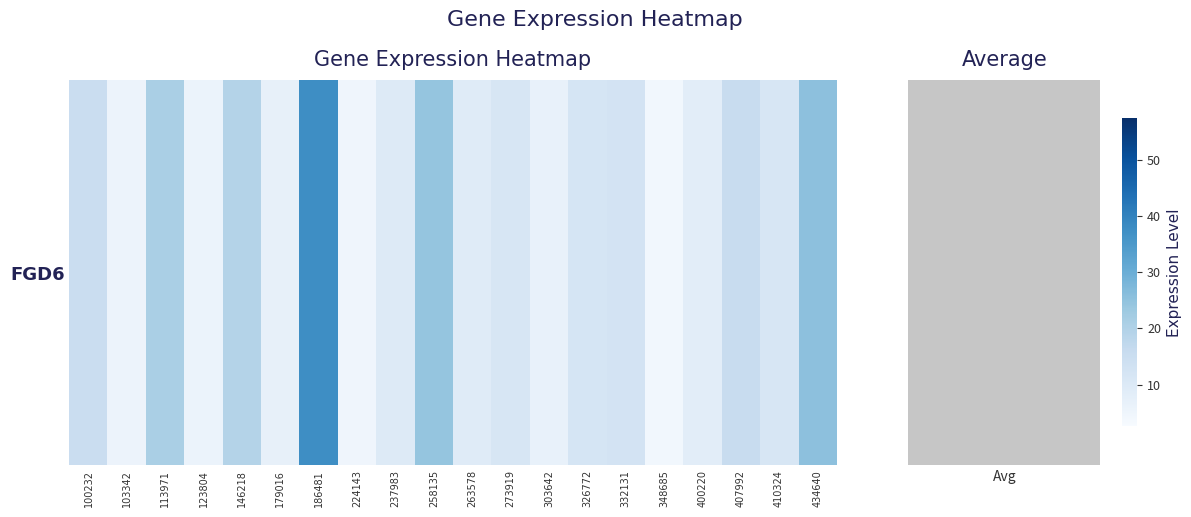

What is the average value?

13.3